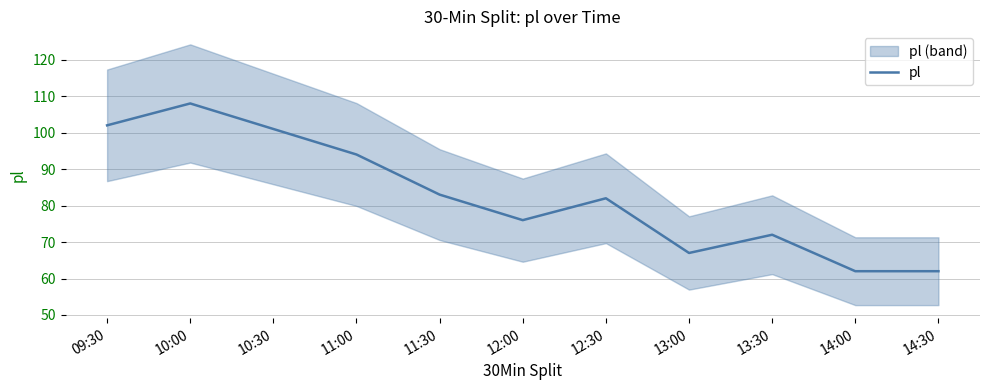

What is the label of the 3rd point from the right?

13:30